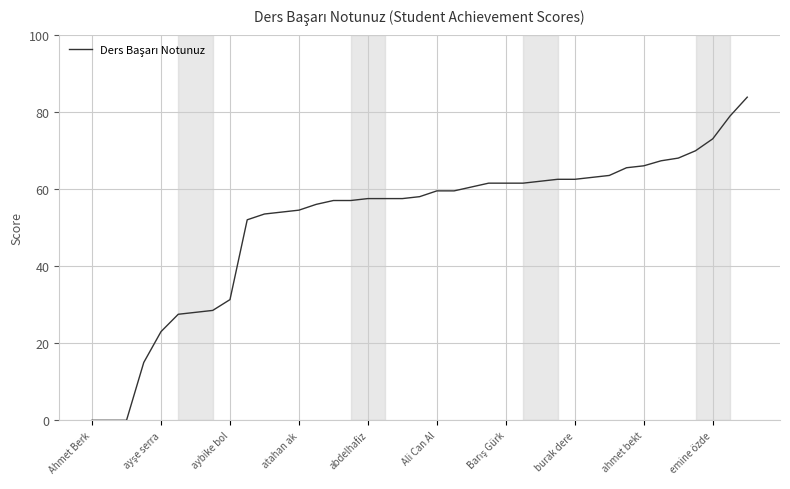

What is the greatest value displayed?

83.8